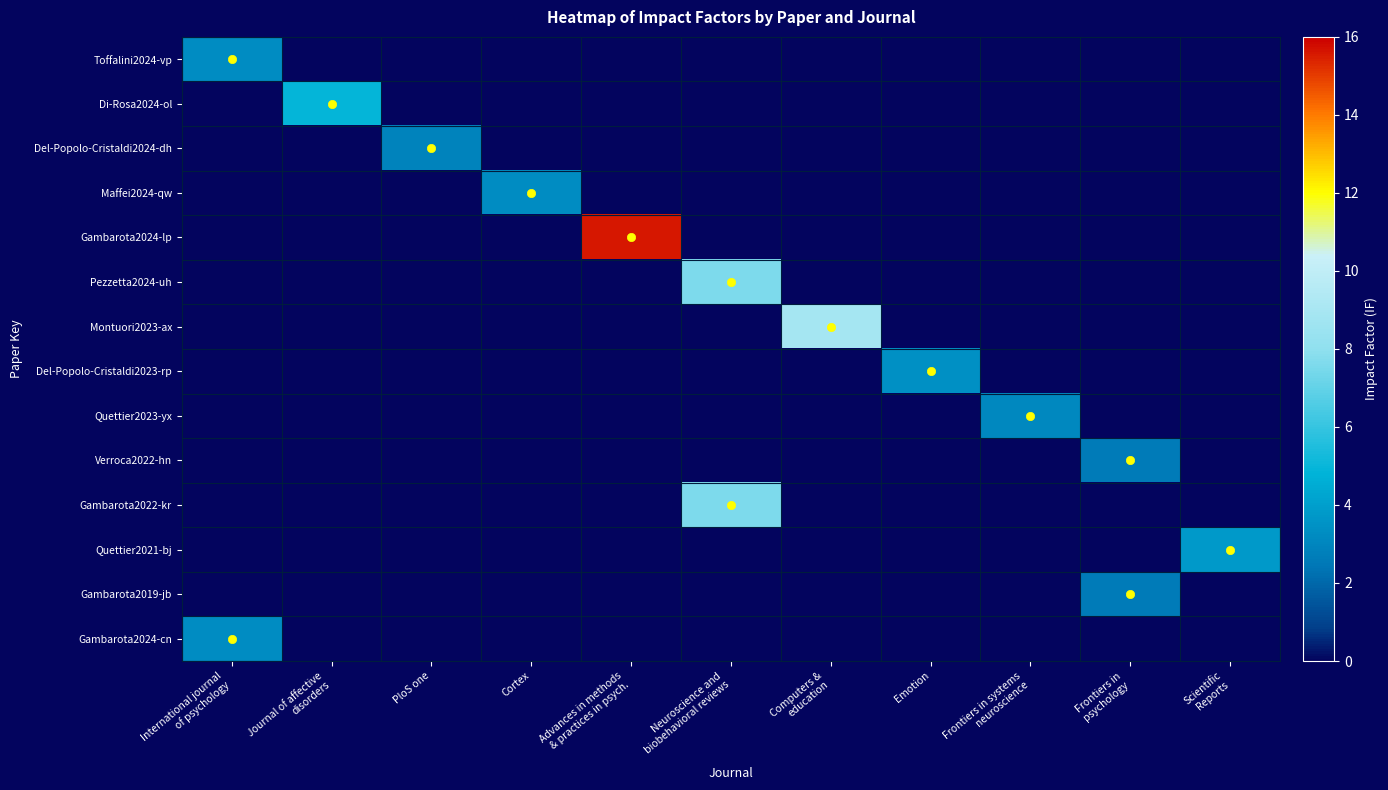

Between Emotion and Scientific Reports, which series saw the biggest shift?

Quettier2021-bj